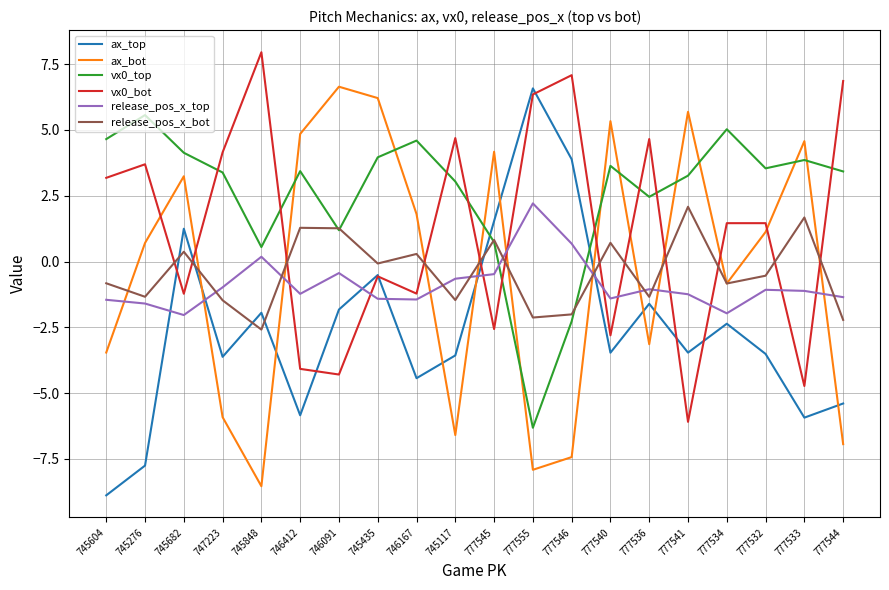

What value does the release_pos_x_bot series have at 777536?

-1.3